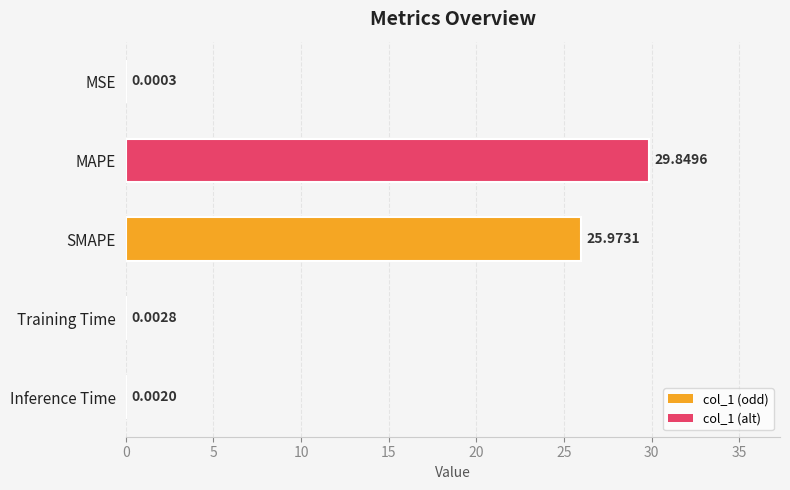

Between SMAPE and MSE, which is larger?

SMAPE